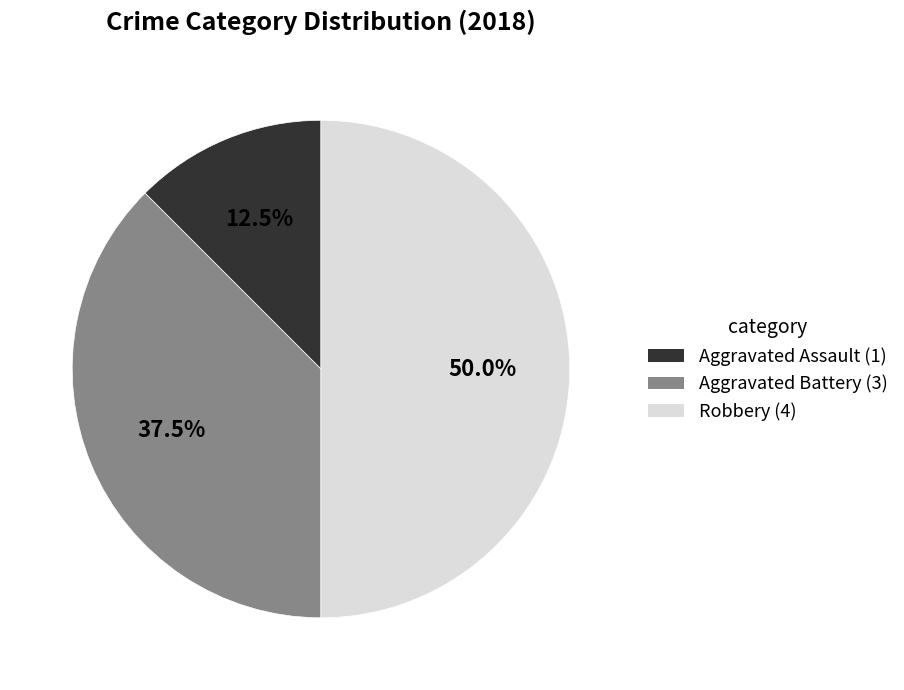

Which has a higher value, Robbery (4) or Aggravated Battery (3)?

Robbery (4)